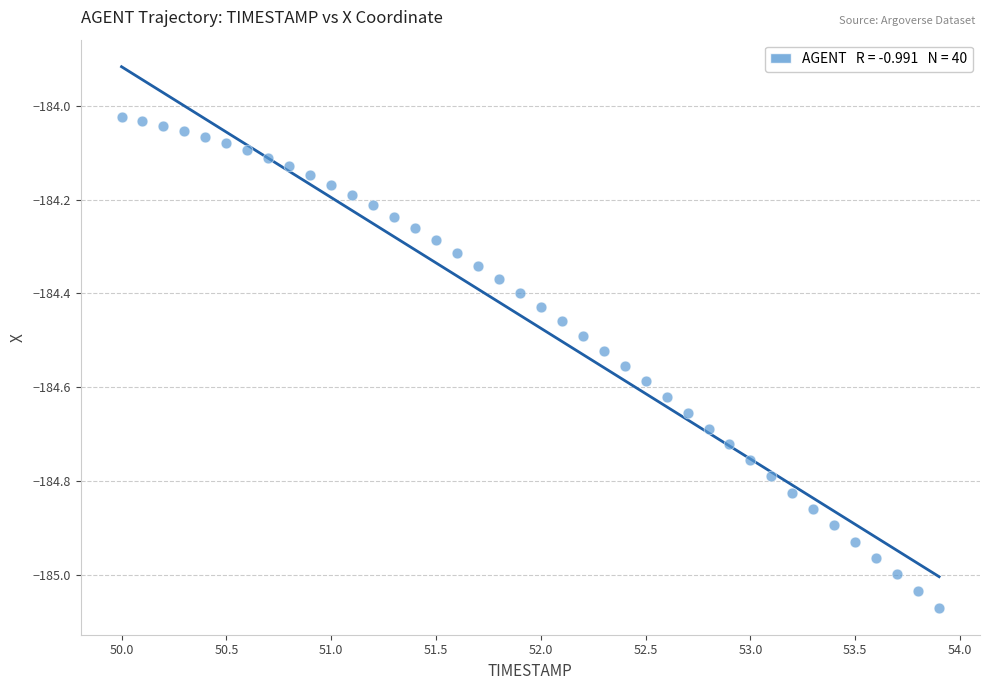

What is the range of Y values (max minus min)?

1.0